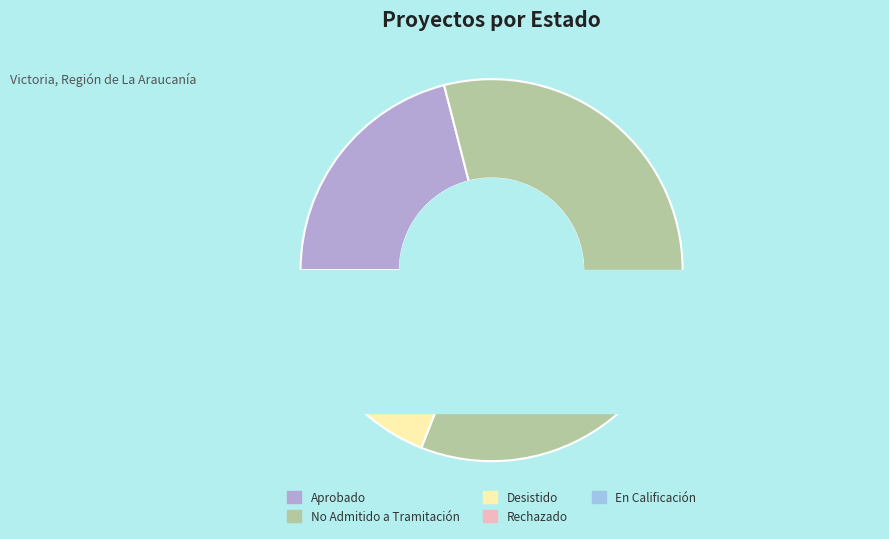

What is the total percentage of No Admitido a Tramitación and Rechazado?

65.0%